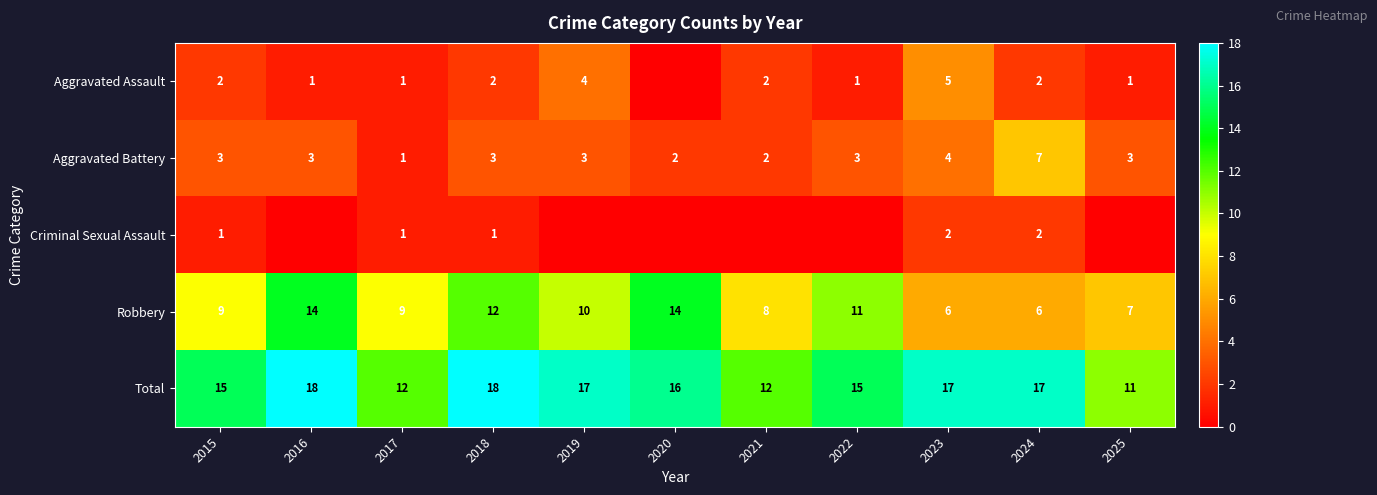

Is the value of Aggravated Battery at 2022 greater than the value of Total at 2020?

No